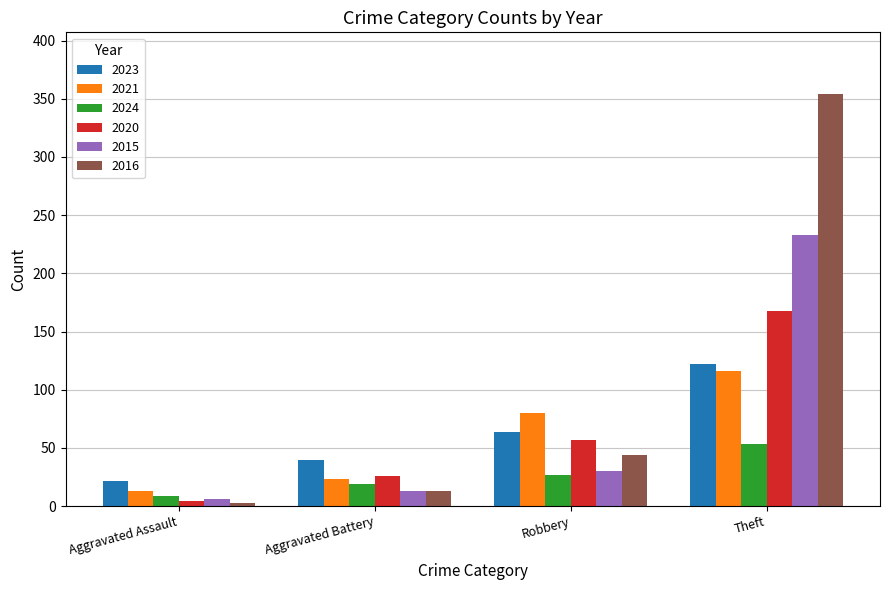

How many series are shown in this chart?

6